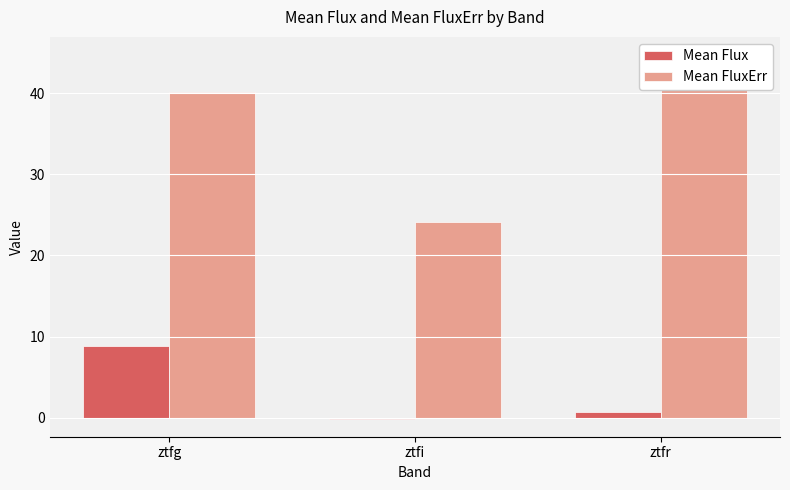

Reading left to right, what are all the values shown in this chart?

Mean Flux: ztfg=8.9	ztfi=-0.1	ztfr=0.7
Mean FluxErr: ztfg=40.2	ztfi=24.1	ztfr=44.7